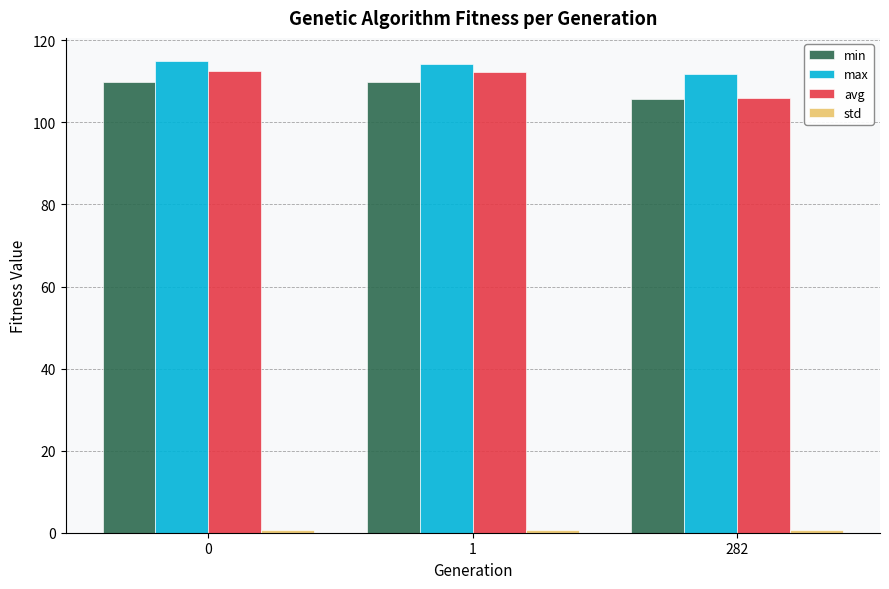

The value of min at 1 is 187.8. True or false?

False